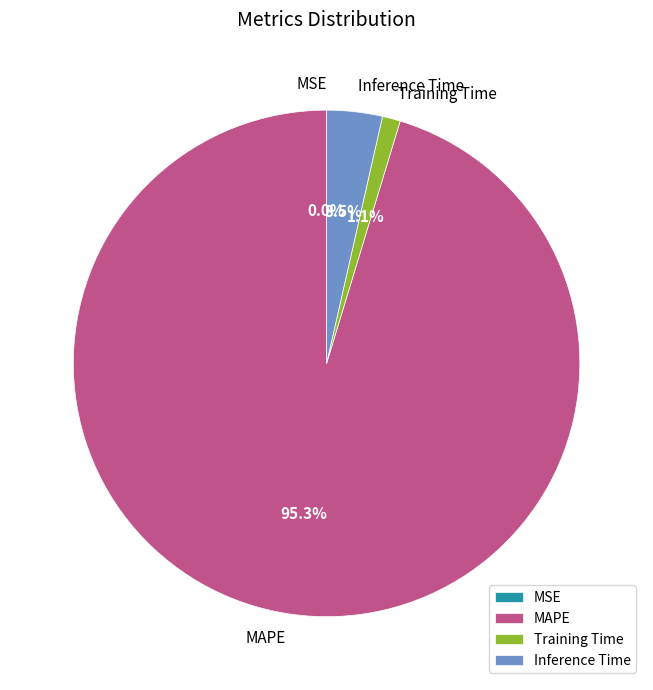

Which has a higher value, MAPE or Training Time?

MAPE